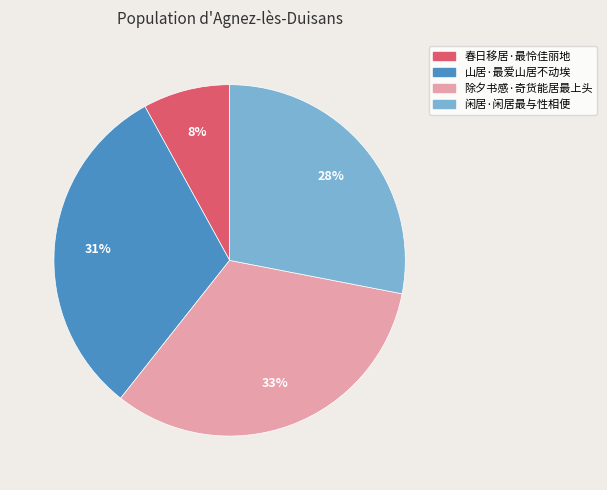

Is it true that 闲居·闲居最与性相便 is 18% of the pie?

False